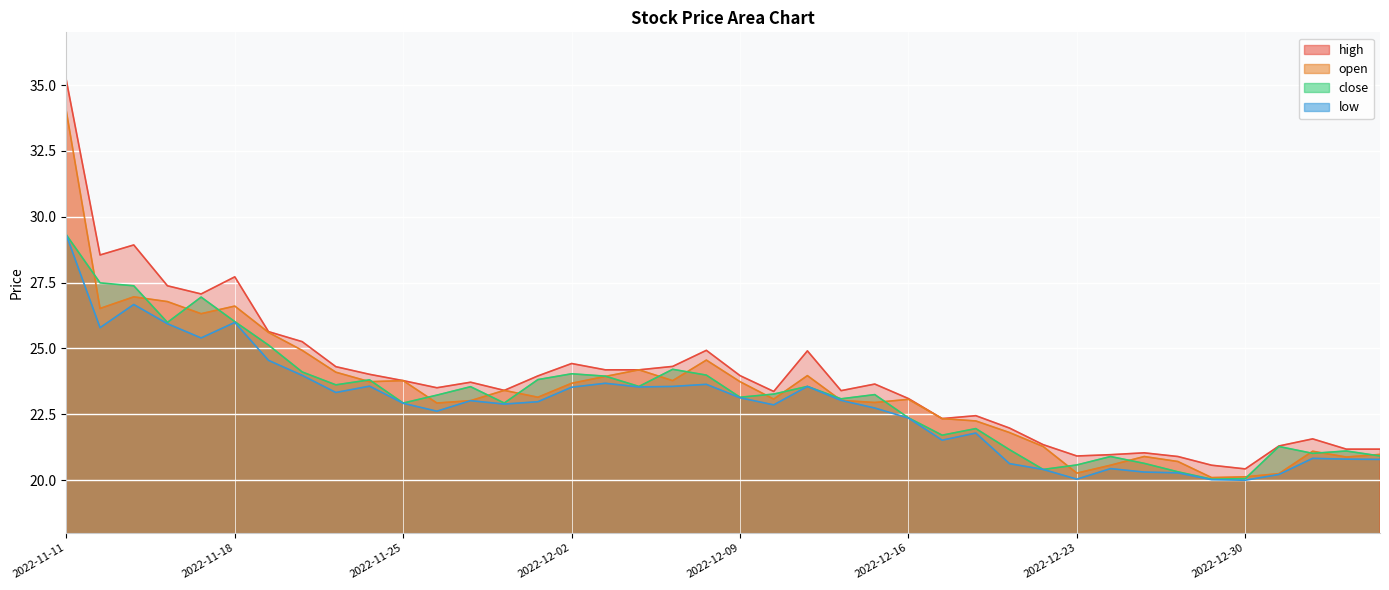

Is it true that close equals 12.5 at 2022-11-11?

False